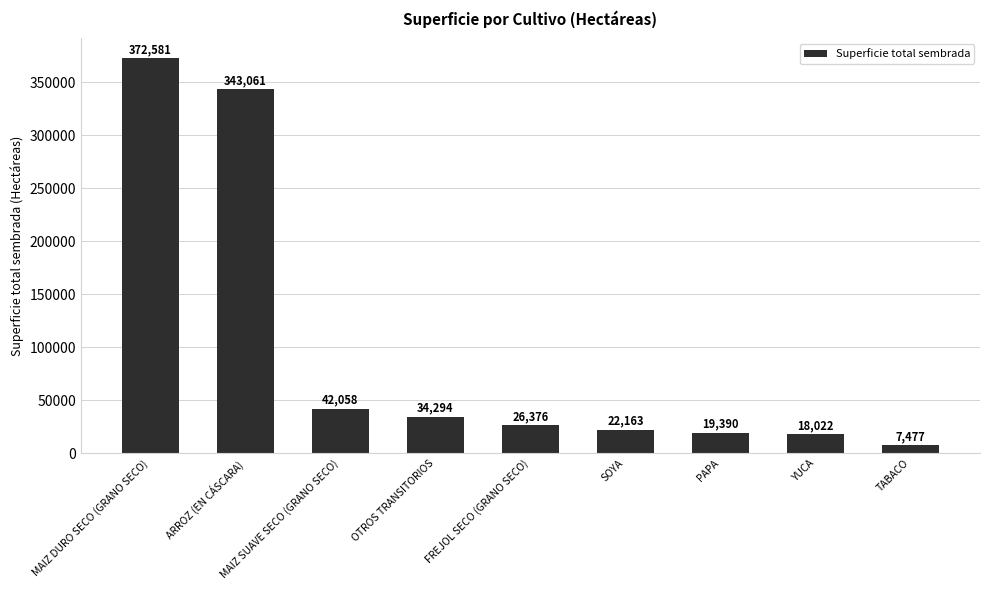

What is the greatest value displayed?

372580.6